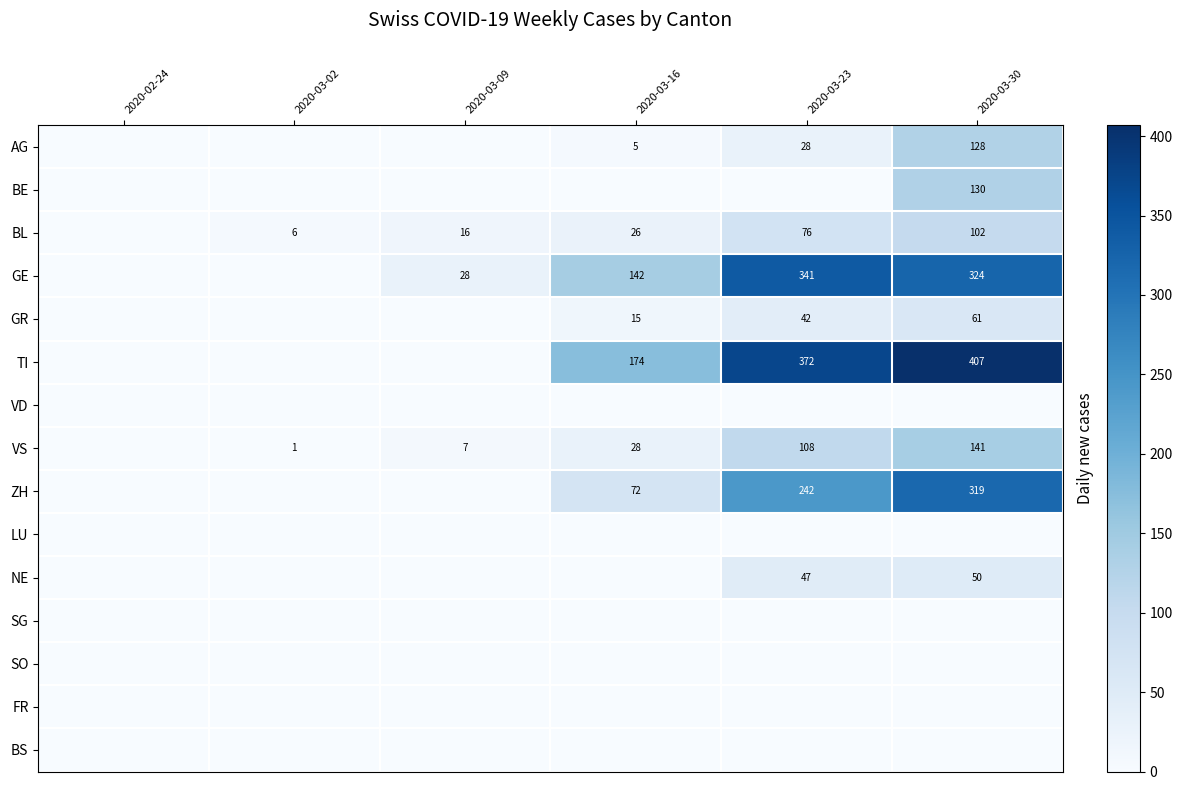

At how many categories does at least one series exceed 143?

3